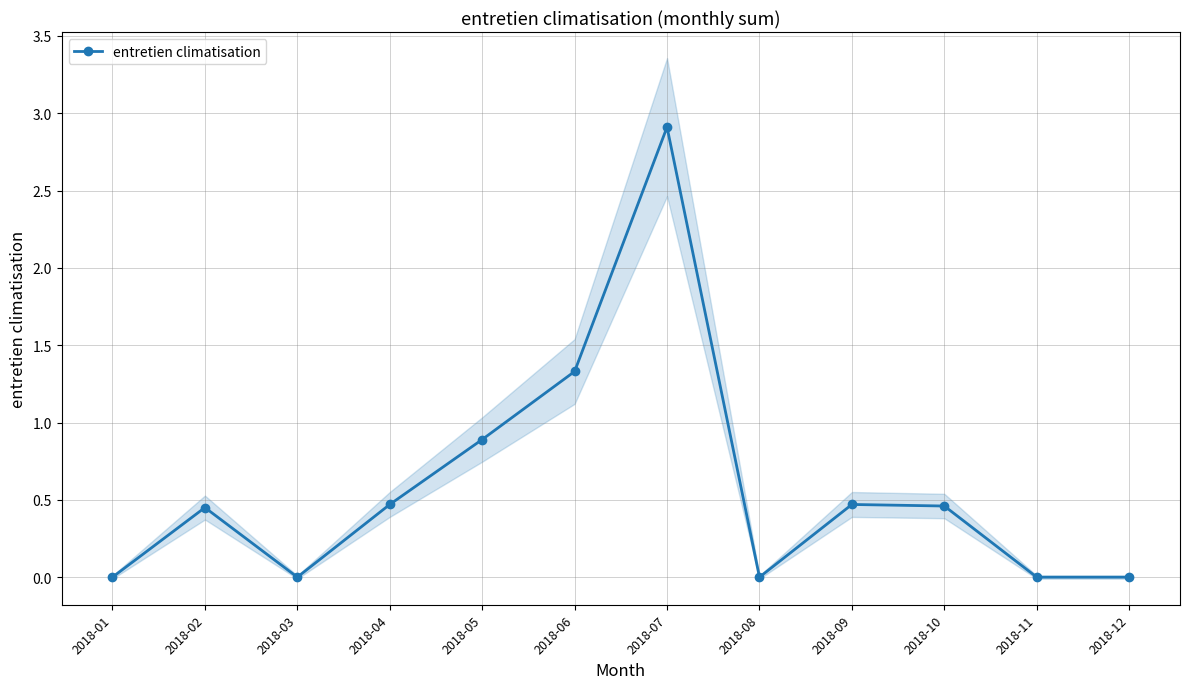

Rank the categories by value from highest to lowest.

2018-07, 2018-06, 2018-05, 2018-04, 2018-09, 2018-10, 2018-02, 2018-01, 2018-03, 2018-08, 2018-11, 2018-12